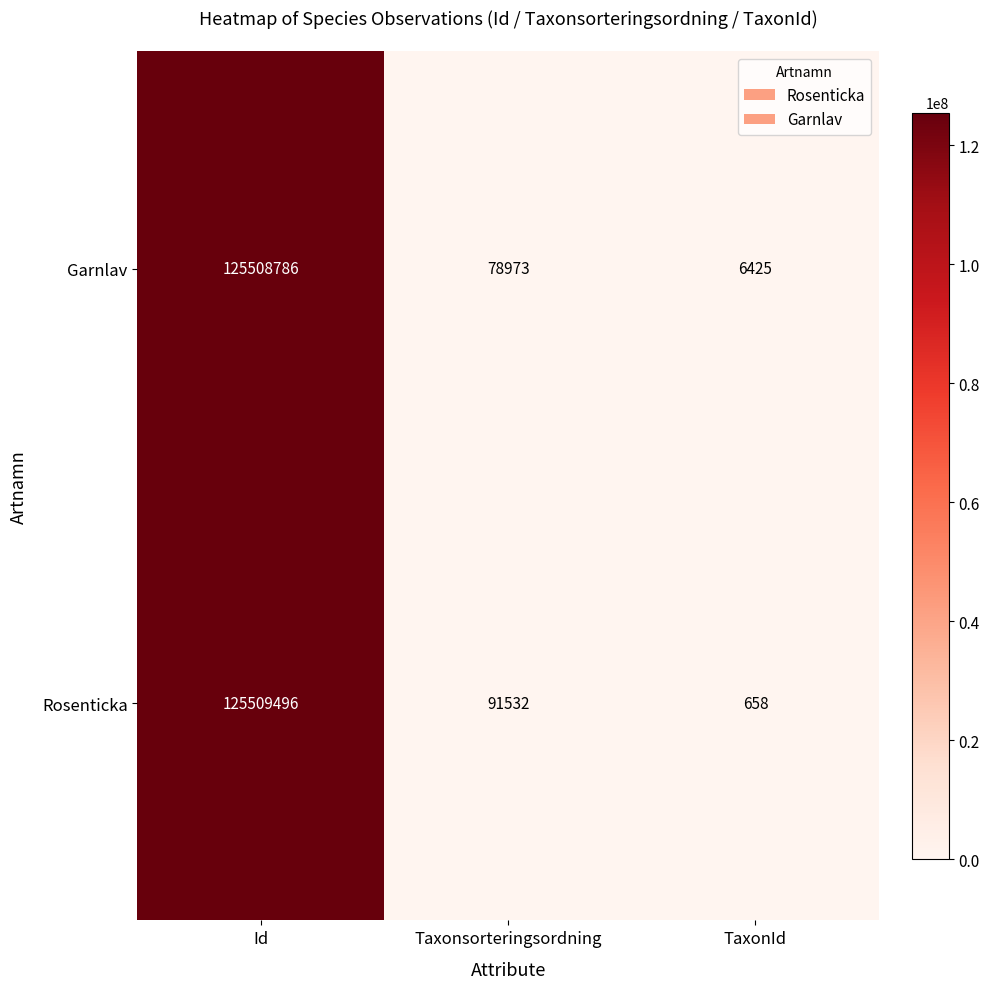

Rank the series by their average value, from highest to lowest.

Rosenticka, Garnlav